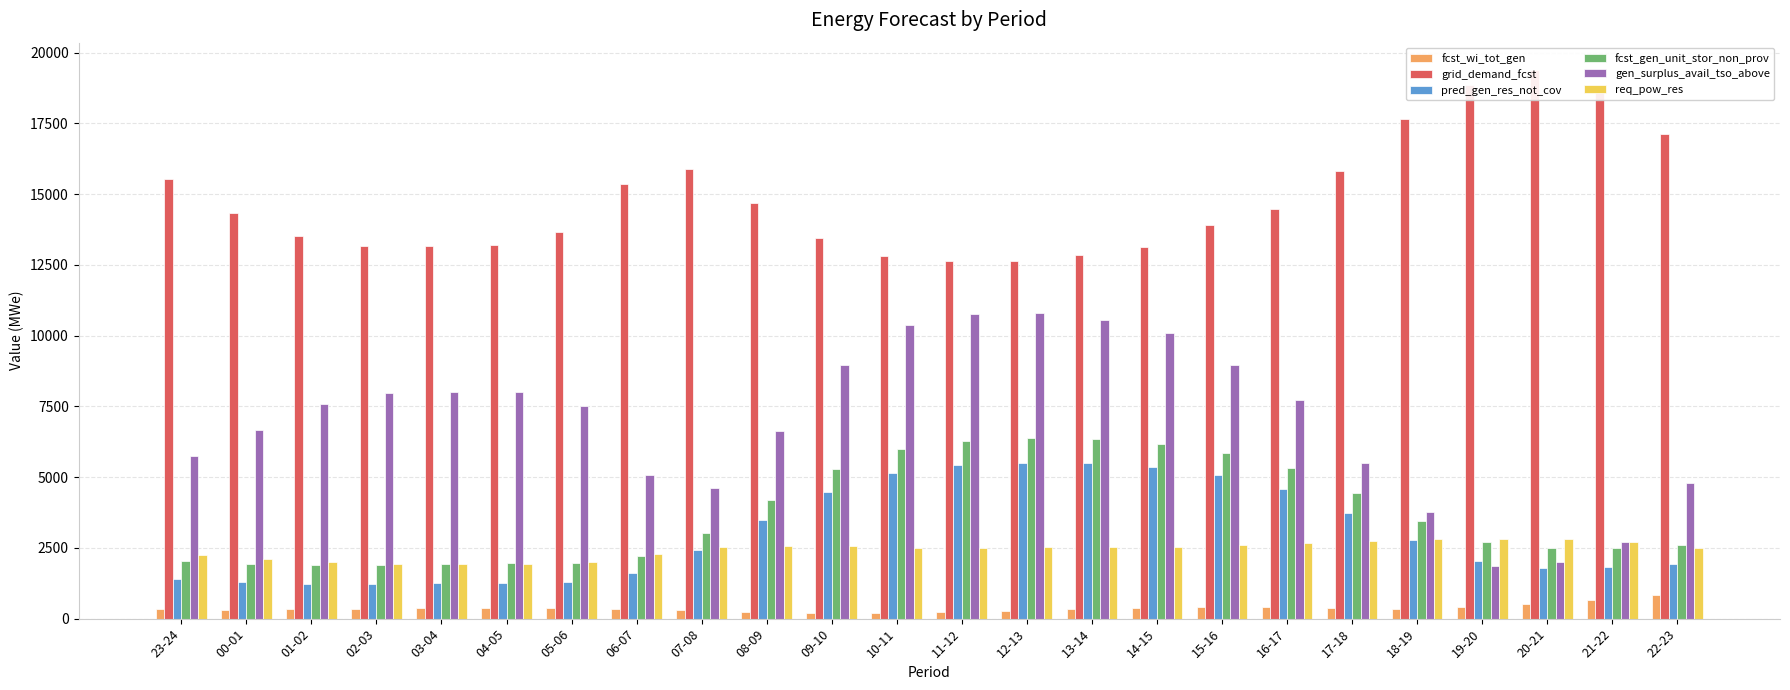

At which category is the sum across all series the highest?

12-13